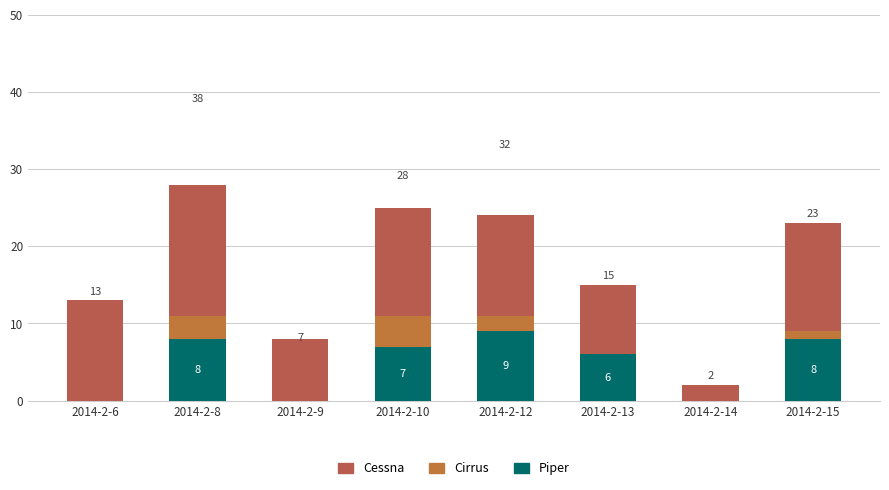

What is the sum of the Piper values at 2014-2-13 and 2014-2-15?

14